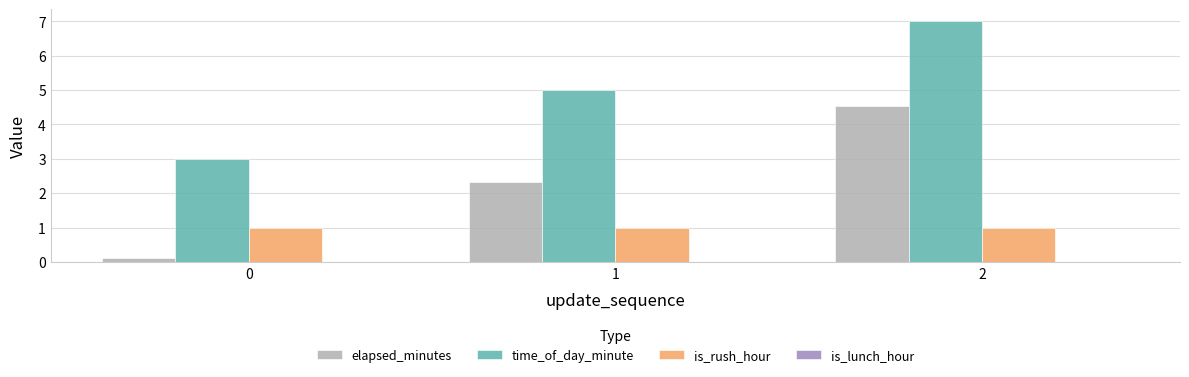

How many time_of_day_minute values are between 3 and 7?

3